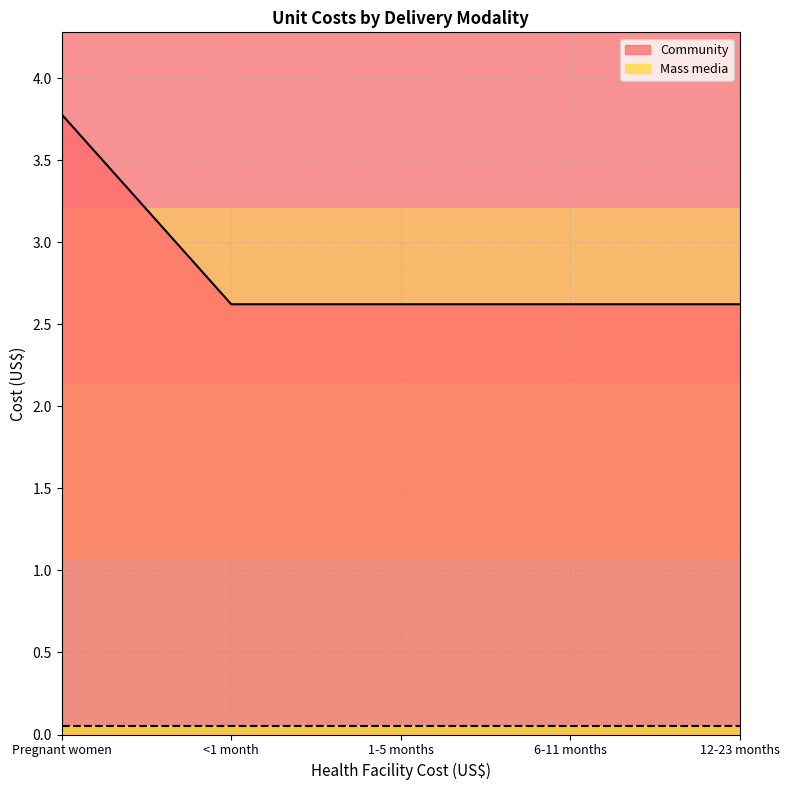

The value at 6-11 months is 2.6. True or false?

True